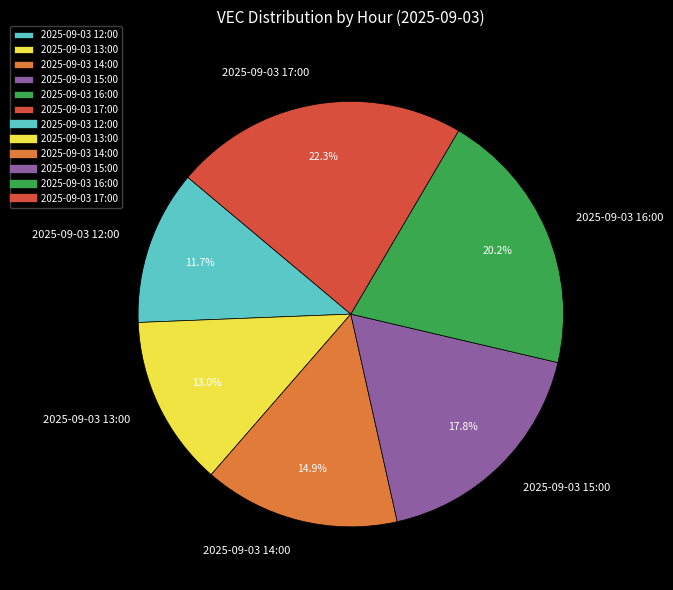

To the nearest percent, what percentage of the pie is 2025-09-03 12:00?

12%